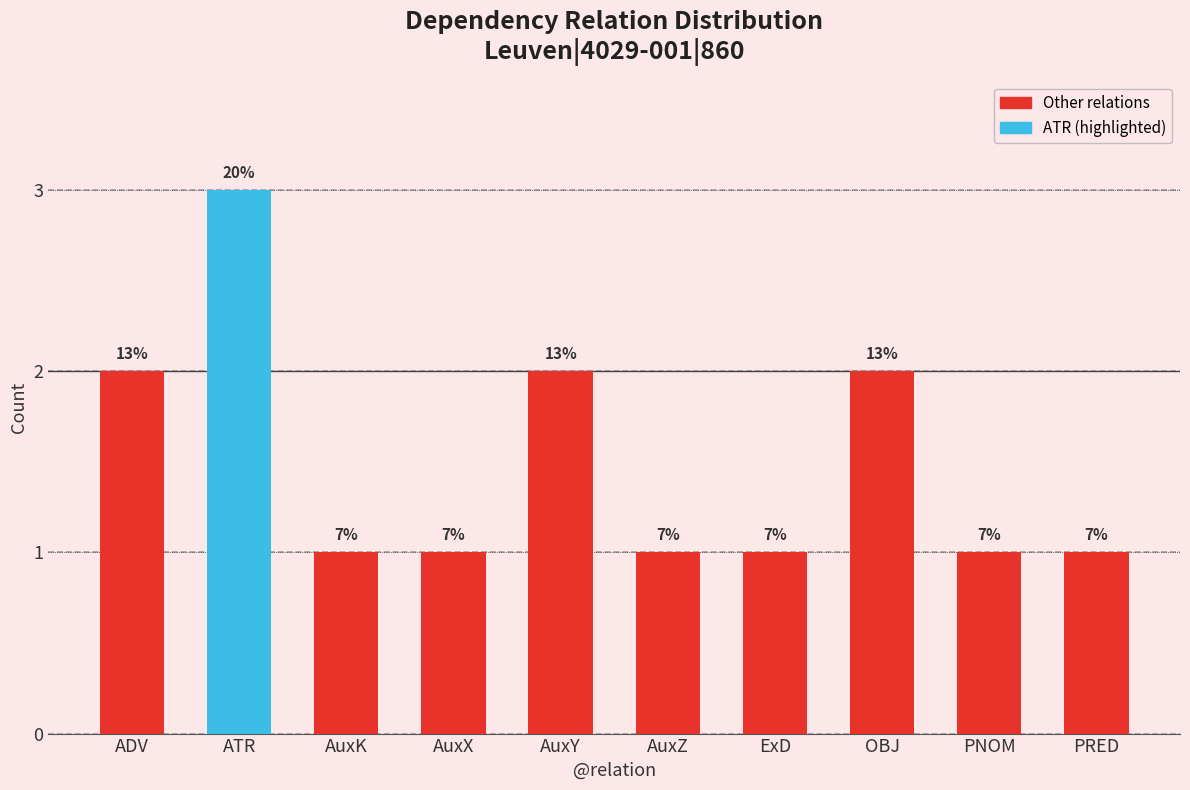

How many bars are there in total?

10